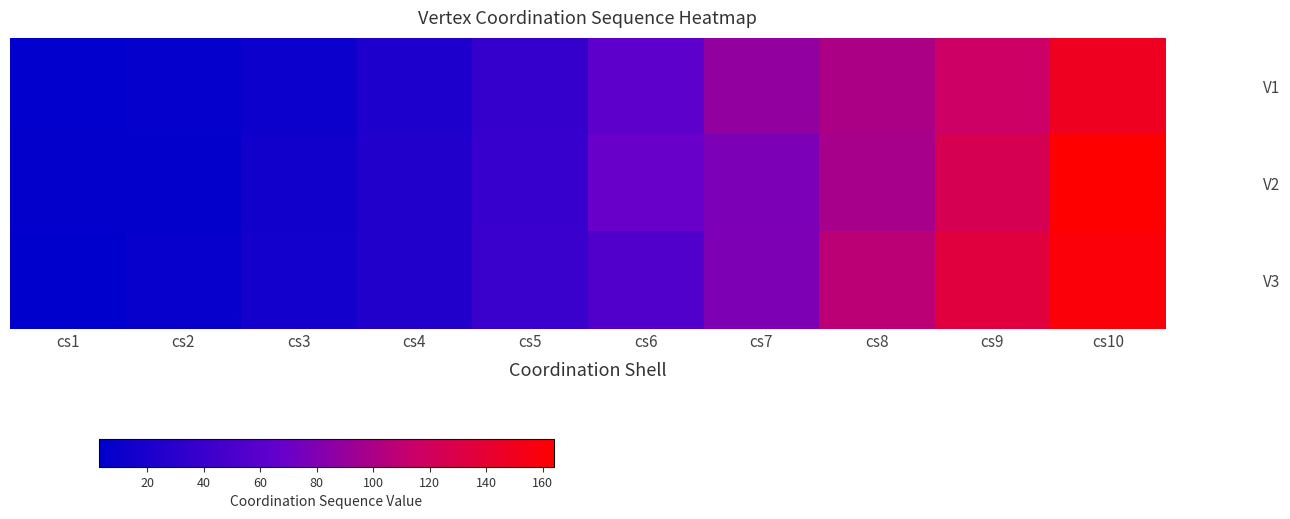

Which label corresponds to the largest value in the chart?

cs10